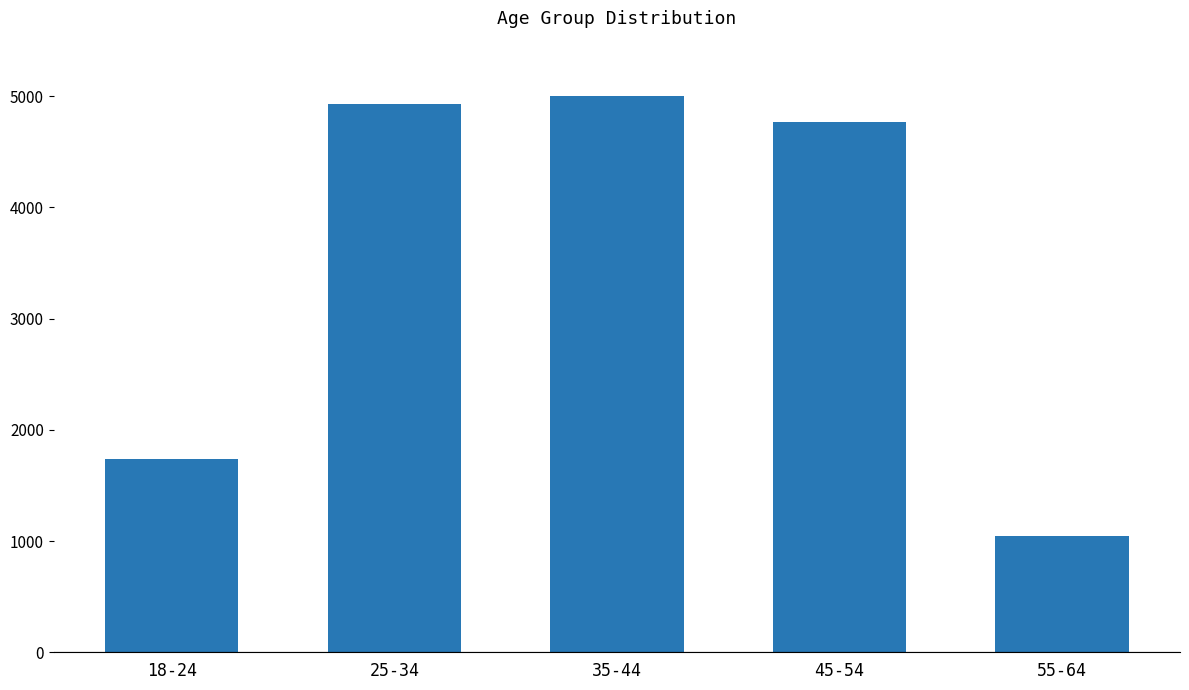

How many distinct data groups are displayed?

1